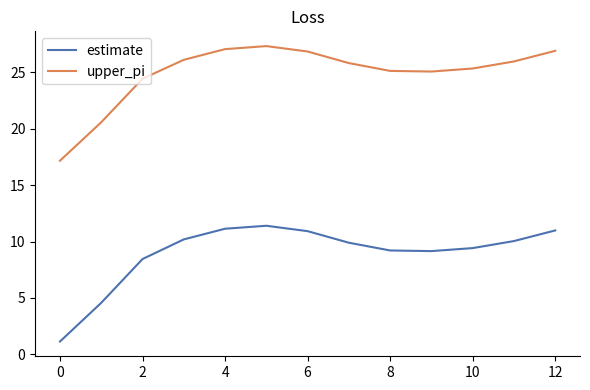

What is the maximum value for upper_pi?

27.3